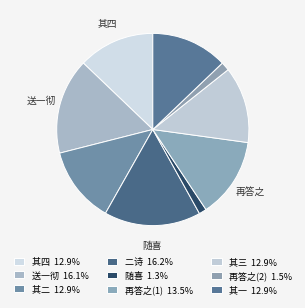

How many segments does this pie chart have?

9